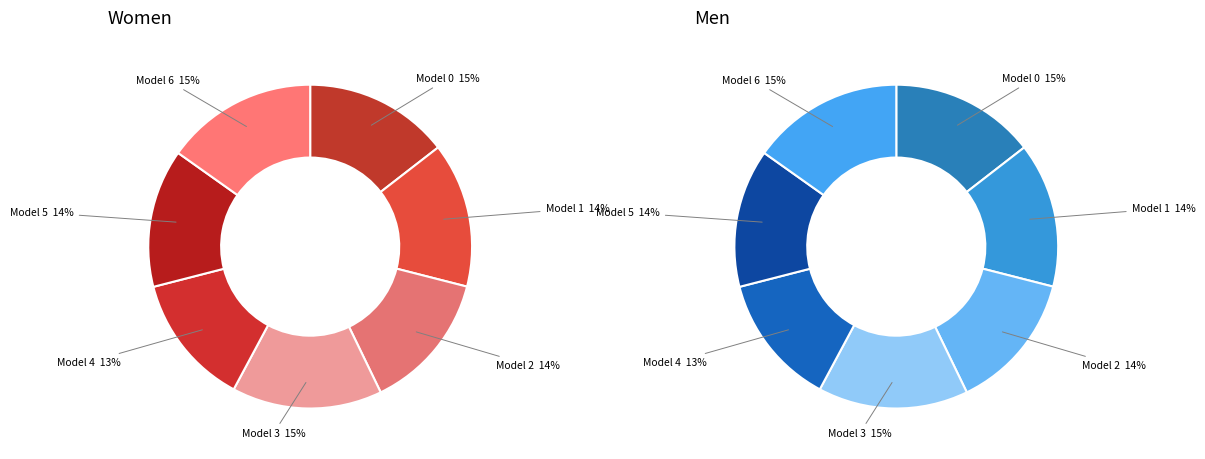

Which category has the biggest portion of the pie?

6